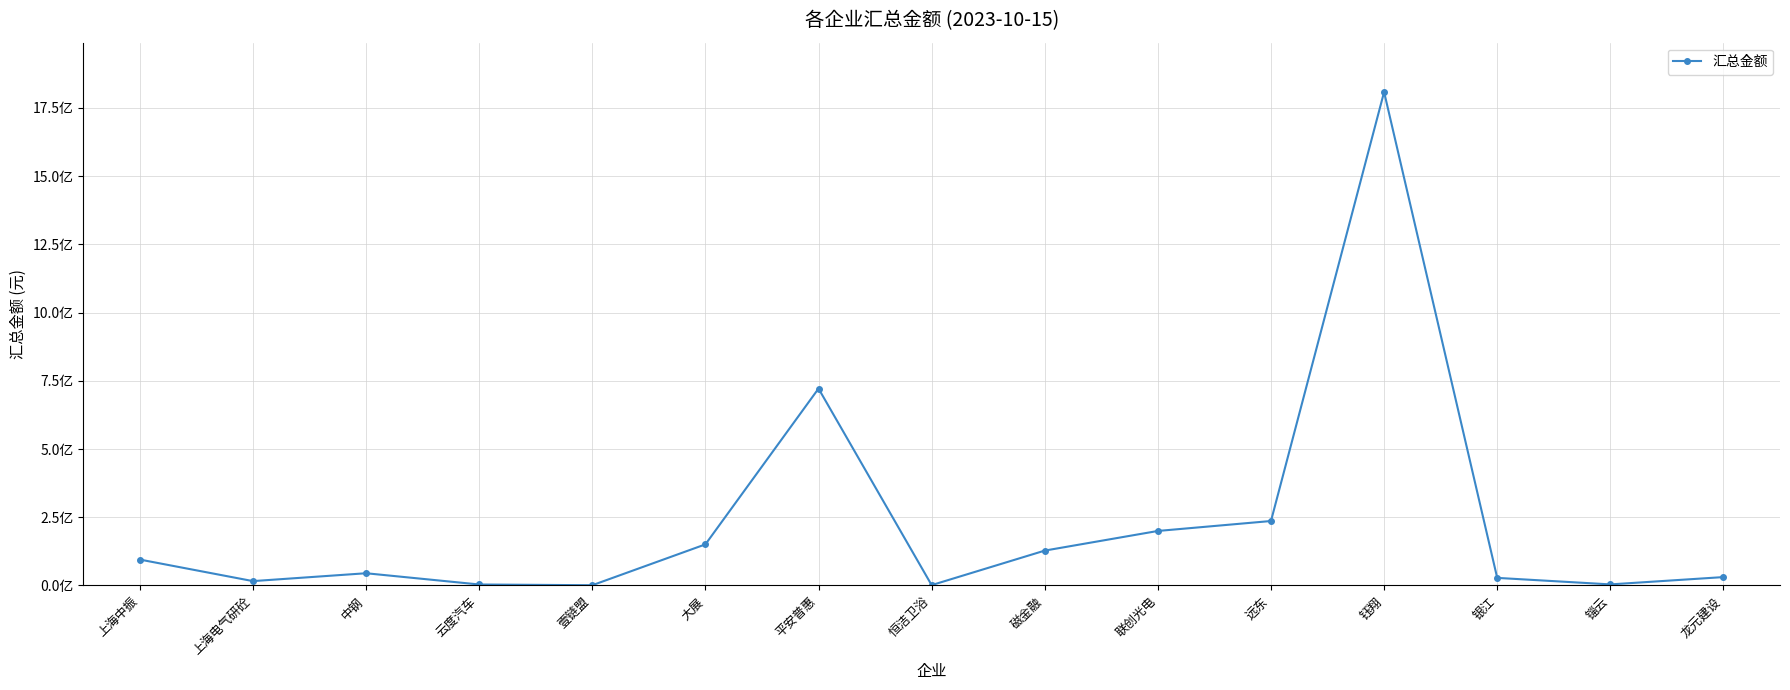

Between 上海电气研砼 and 大展, which is larger?

大展